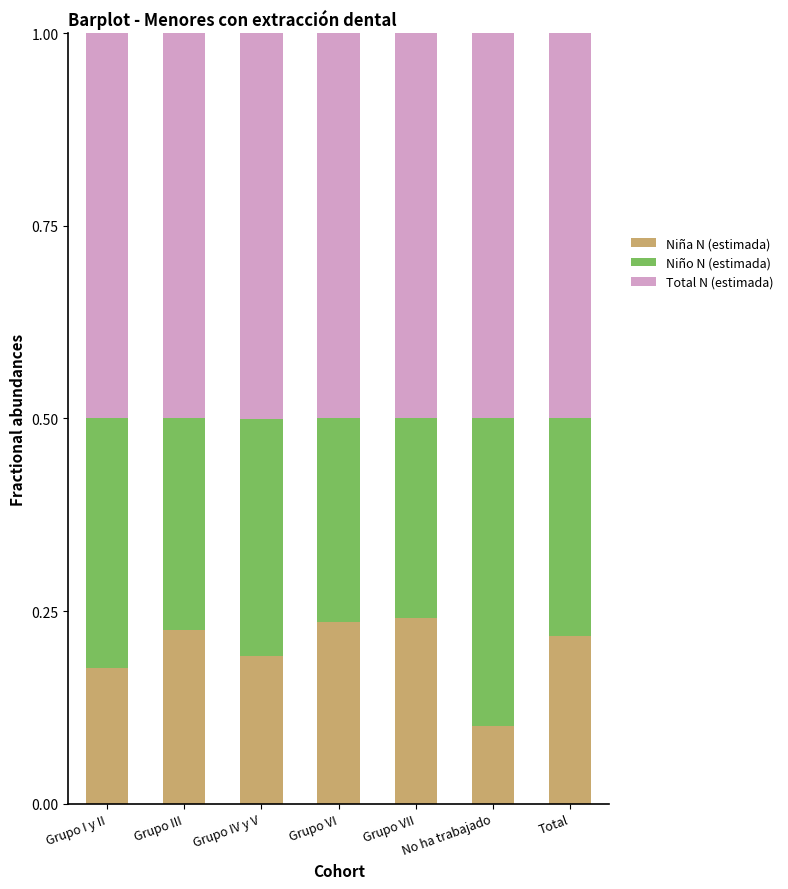

The value of Niña N (estimada) at Grupo III is 0.2. True or false?

True